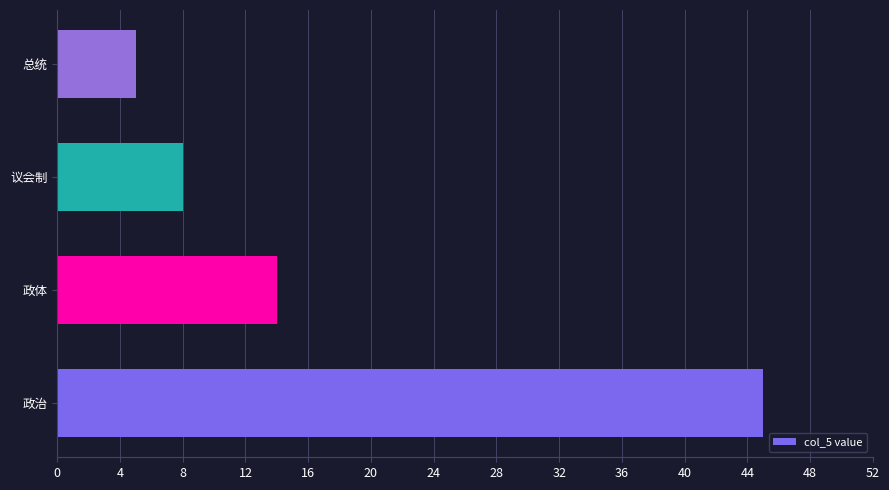

How many series are shown in this chart?

1